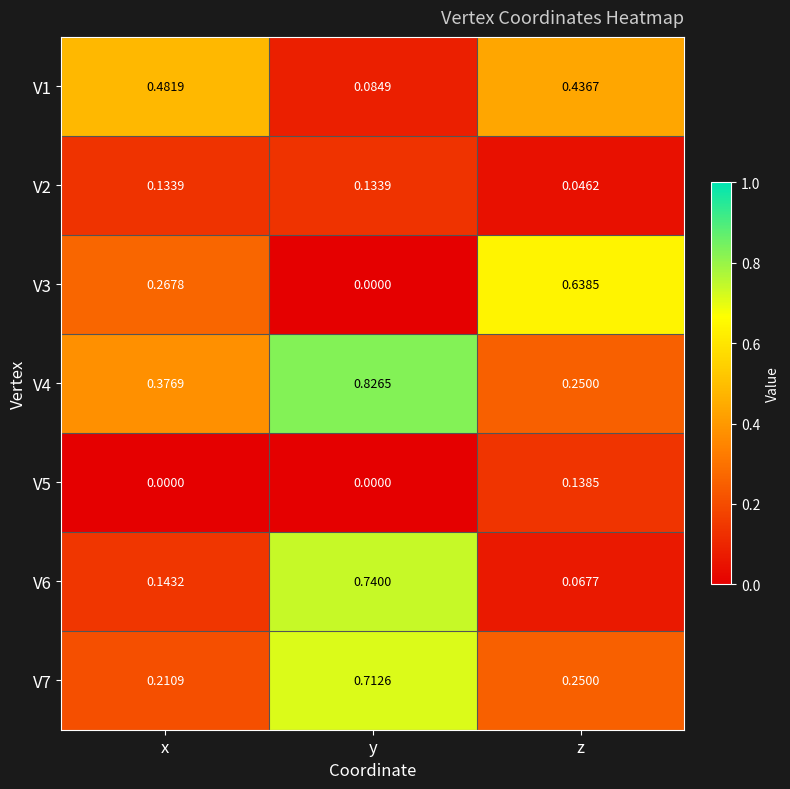

Which series has the largest range (max minus min)?

V6